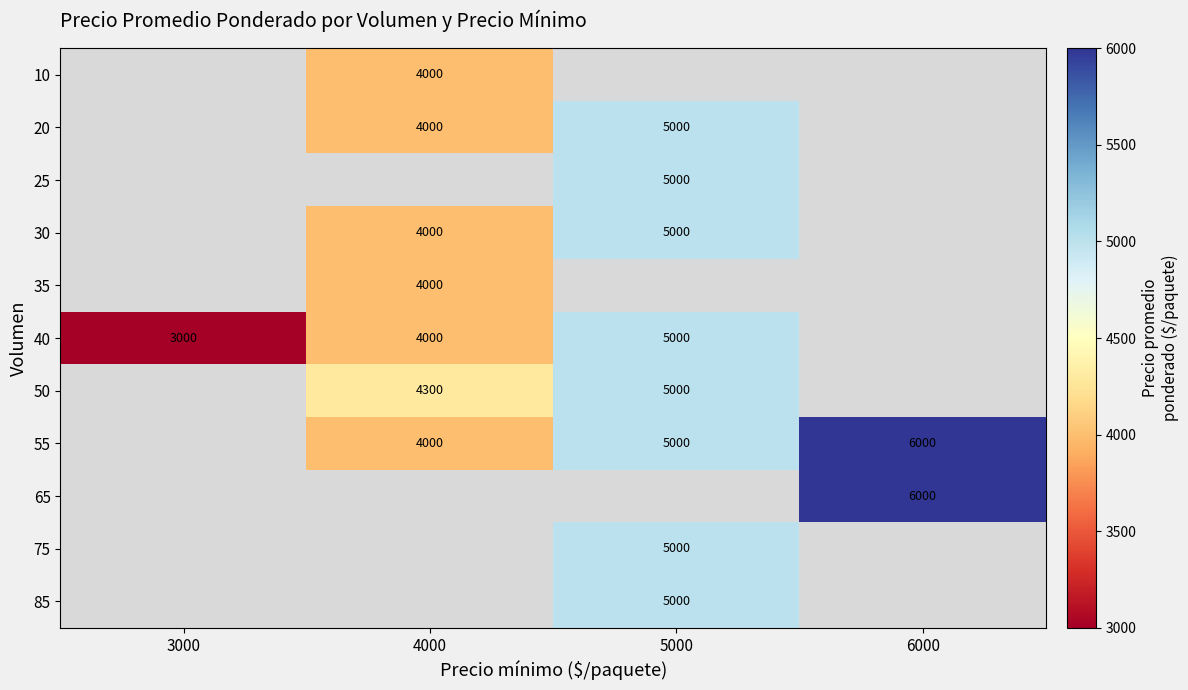

True or false: 20 has a value of 2046 at 4000.

False